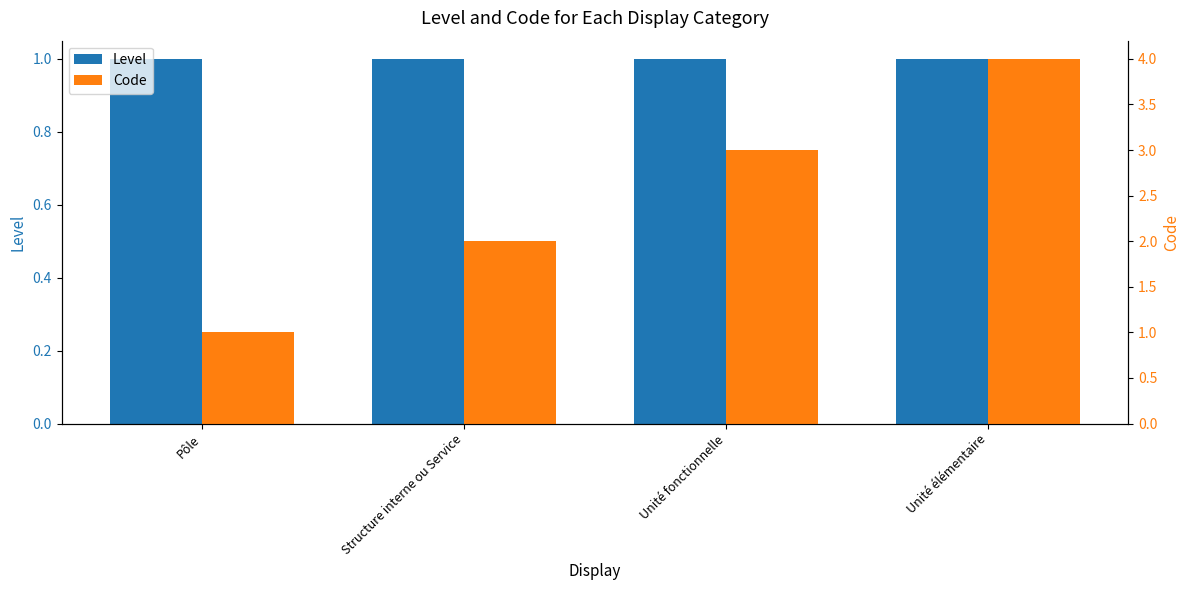

Which series changed the most between Pôle and Unité fonctionnelle?

Code